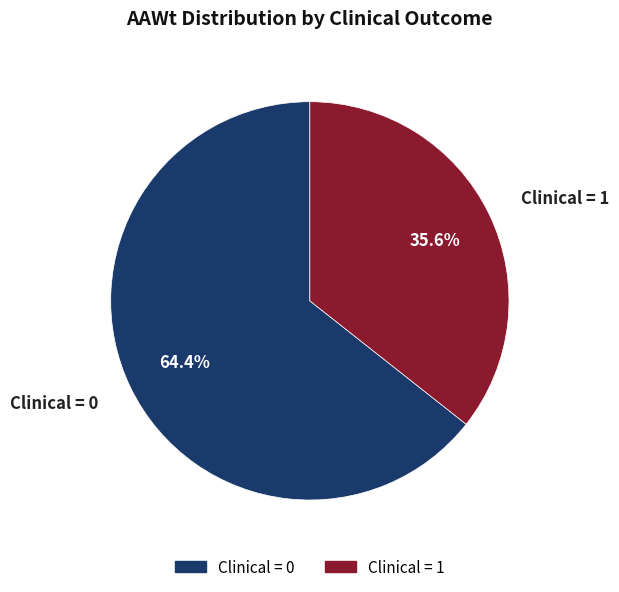

Is Clinical = 0 the majority of the pie?

Yes